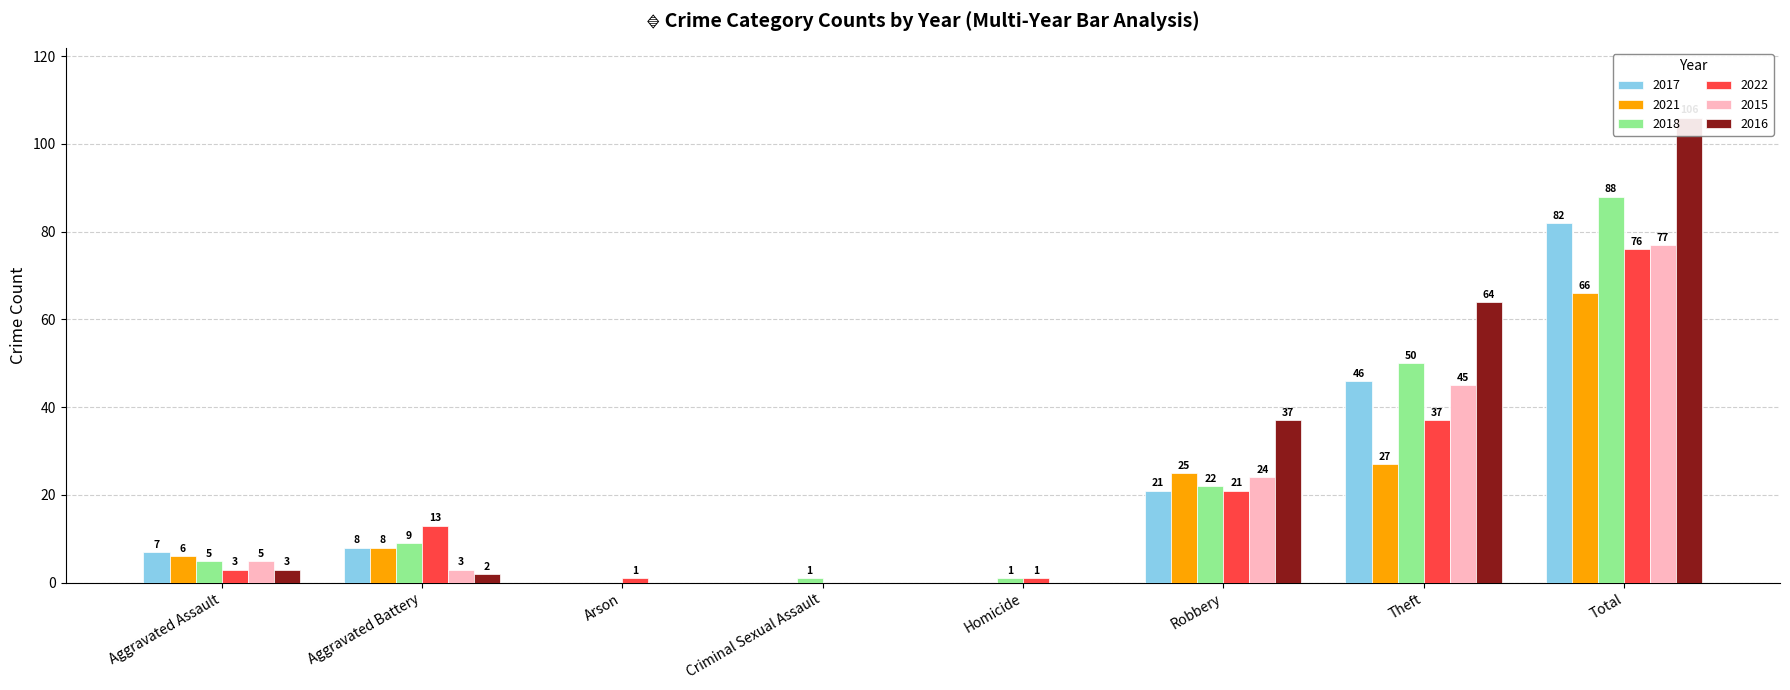

Reading right to left, extract all data points from this chart.

2017: 82	46	21	0	0	0	8	7
2021: 66	27	25	0	0	0	8	6
2018: 88	50	22	1	1	0	9	5
2022: 76	37	21	1	0	1	13	3
2015: 77	45	24	0	0	0	3	5
2016: 106	64	37	0	0	0	2	3